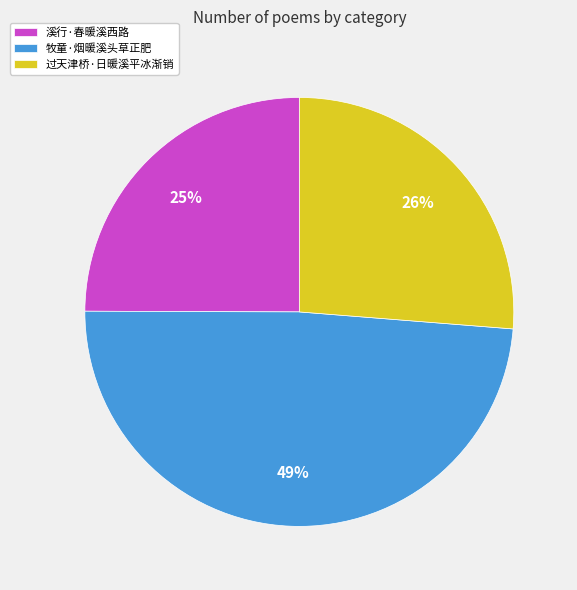

Which category has the biggest portion of the pie?

牧童·烟暖溪头草正肥